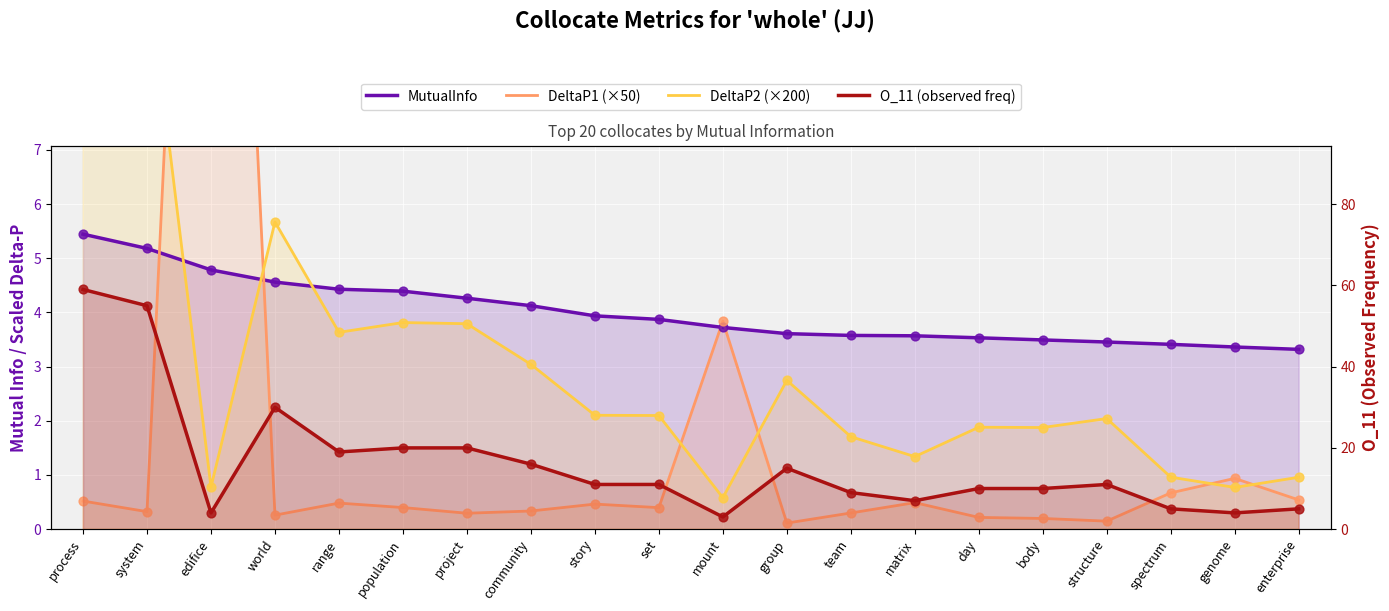

Which series has the largest total across all categories?

O_11 (observed freq)